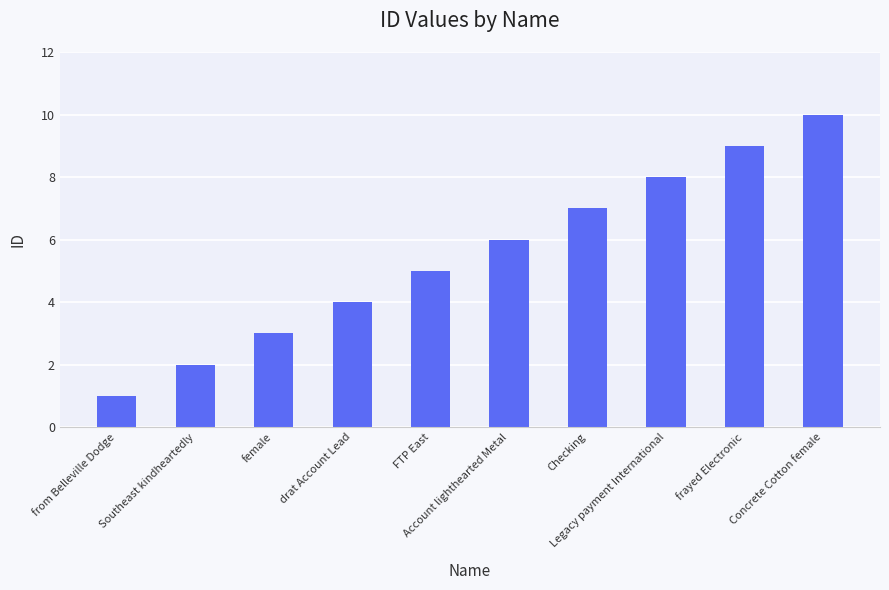

What is the minimum value shown in the chart?

1